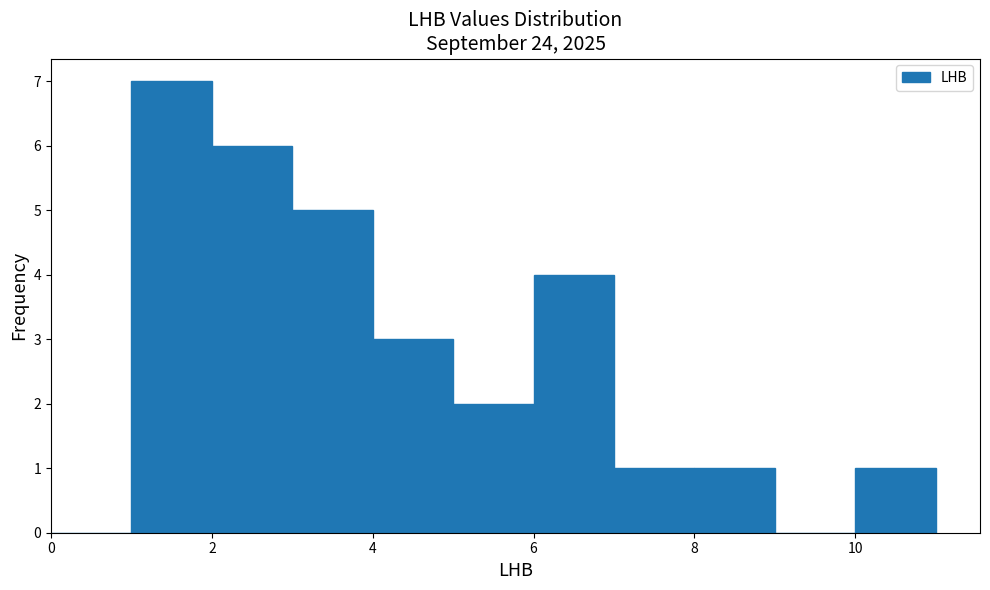

Reading left to right, list every bar in this chart as the range it spans on the x-axis followed by its height. The values are not printed on the chart, so give them approximately, as read against the axis.

0 to 1: 0
1 to 2: 7
2 to 3: 6
3 to 4: 5
4 to 5: 3
5 to 6: 2
6 to 7: 4
7 to 8: 1
8 to 9: 1
9 to 10: 0
10 to 11: 1